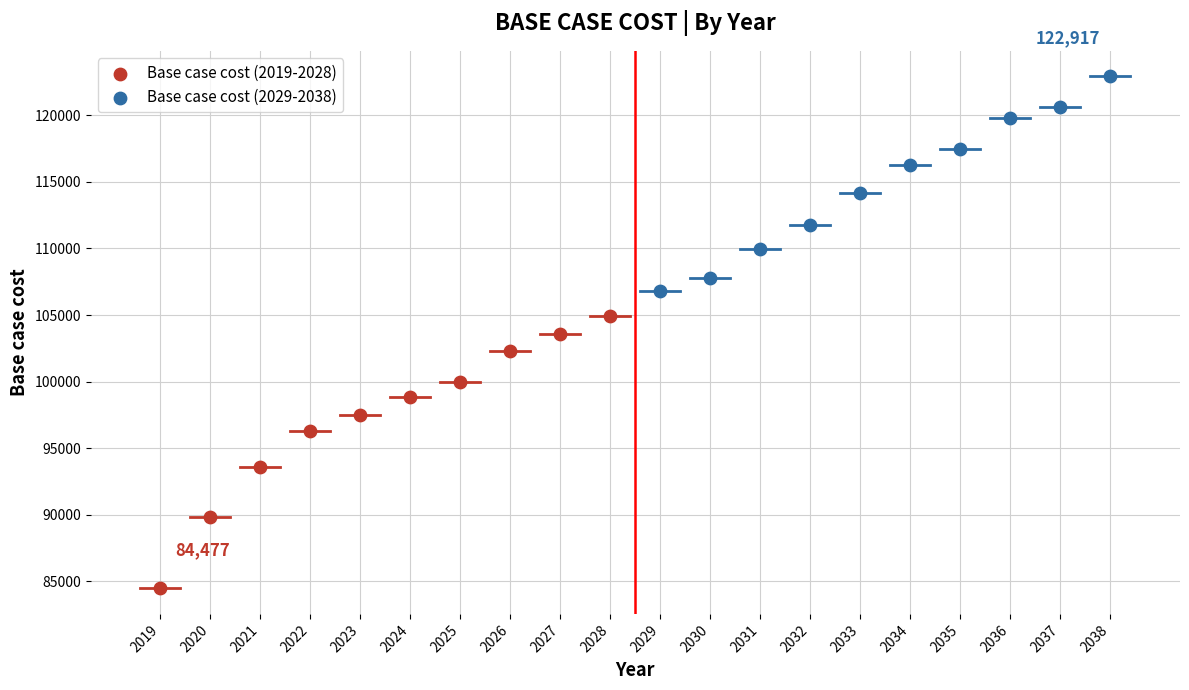

Which series reaches the maximum Y coordinate?

Base case cost (2029-2038)